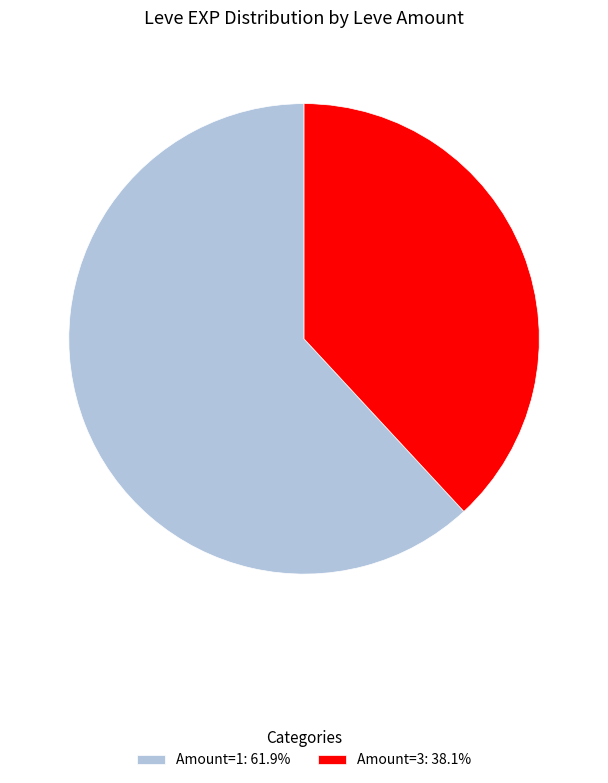

Combined, do Amount=3: 38.1% and Amount=1: 61.9% account for over 50%?

Yes